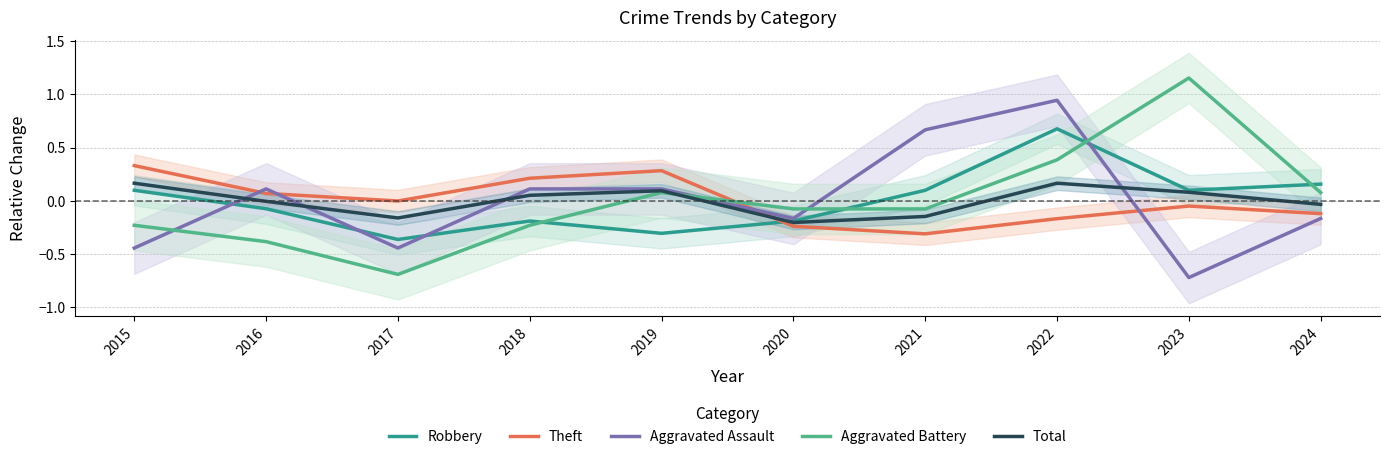

Which series has the largest total across all categories?

Aggravated Battery